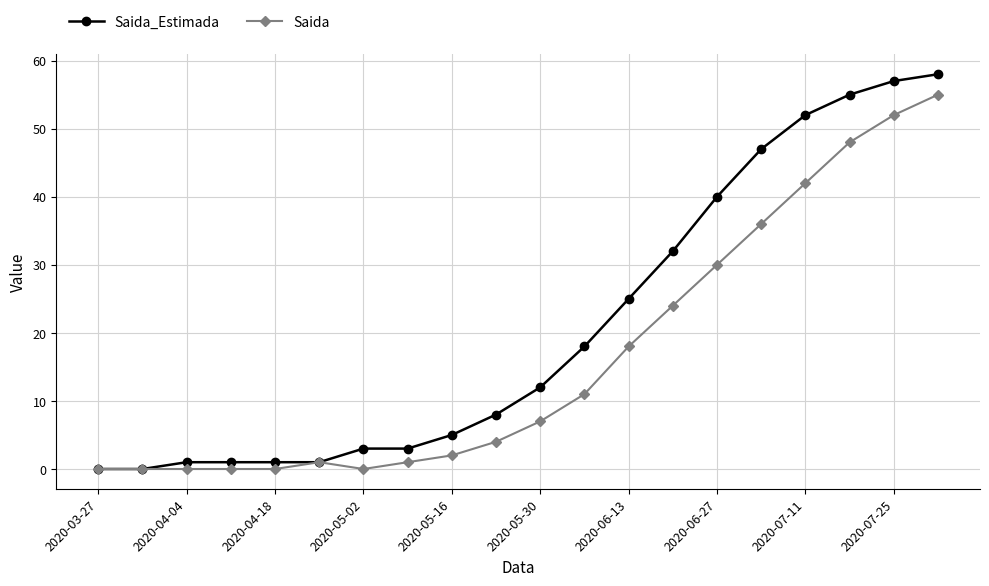

Does the chart display data point markers on the line(s)?

Yes